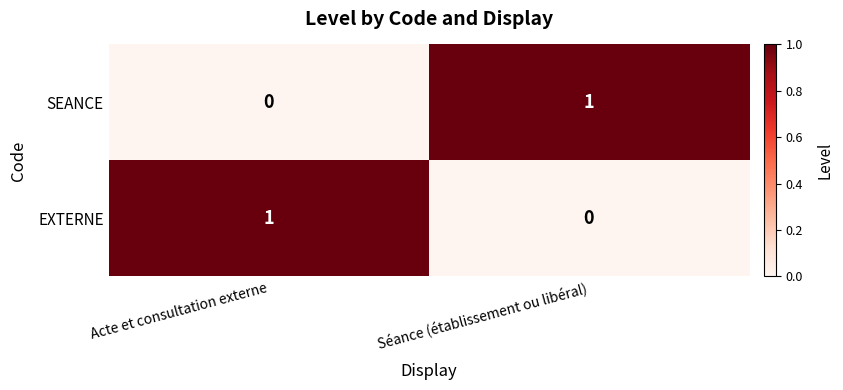

At how many categories does at least one series exceed 0?

2